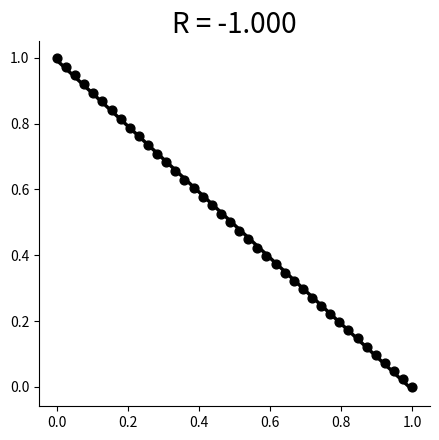

How many data points are displayed?

40